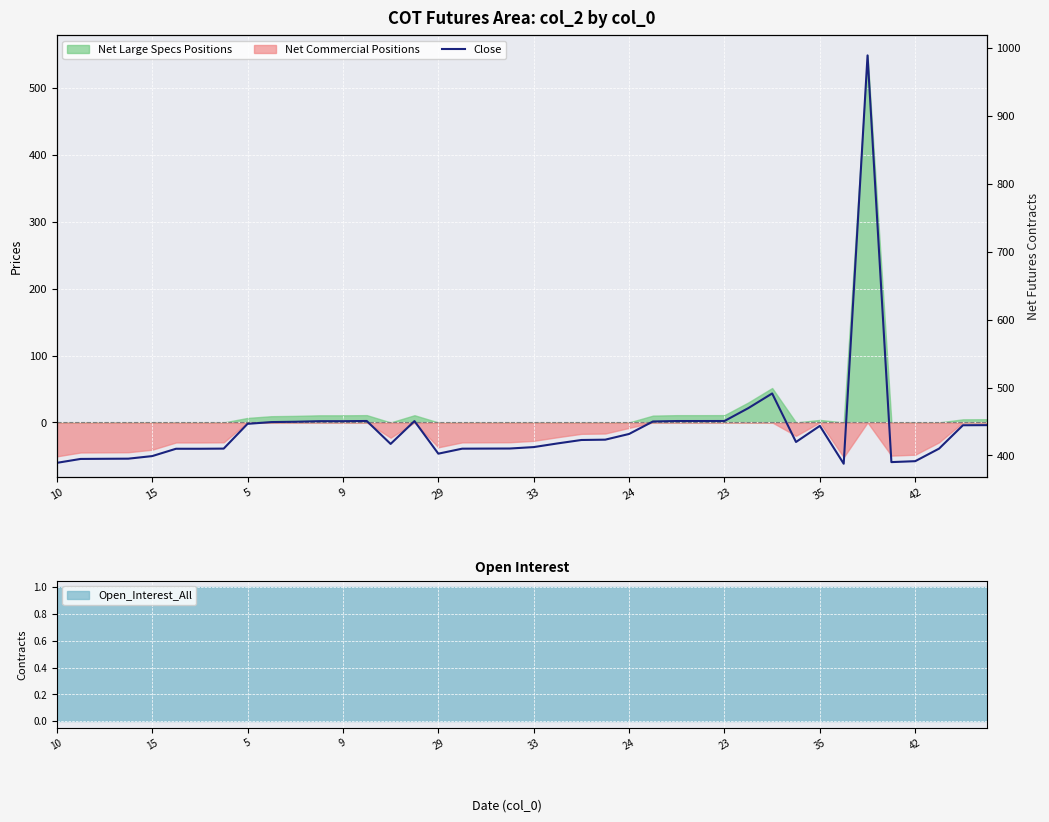

How many interior local valleys (lower than both neighbors) does the data have?

5